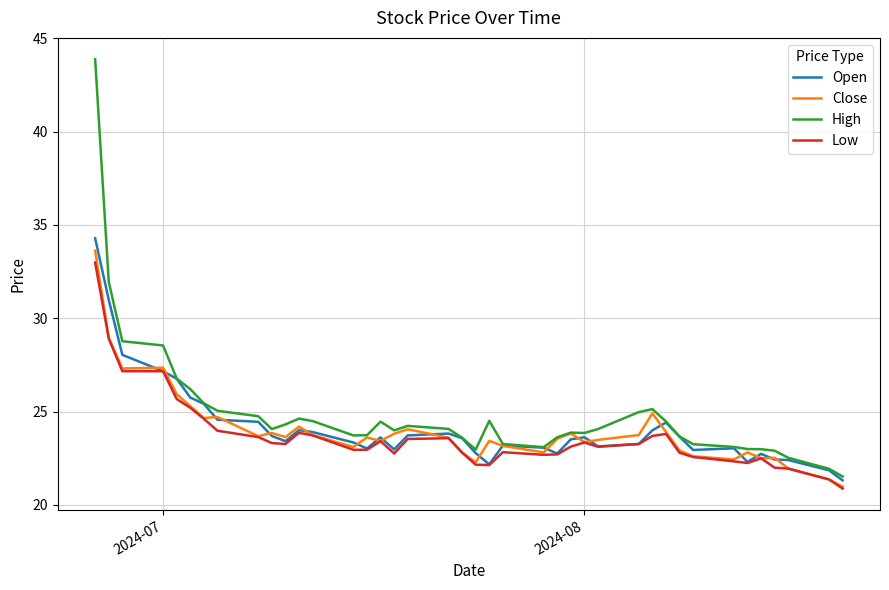

List the series in order of their peak value, lowest first.

Low, Close, Open, High